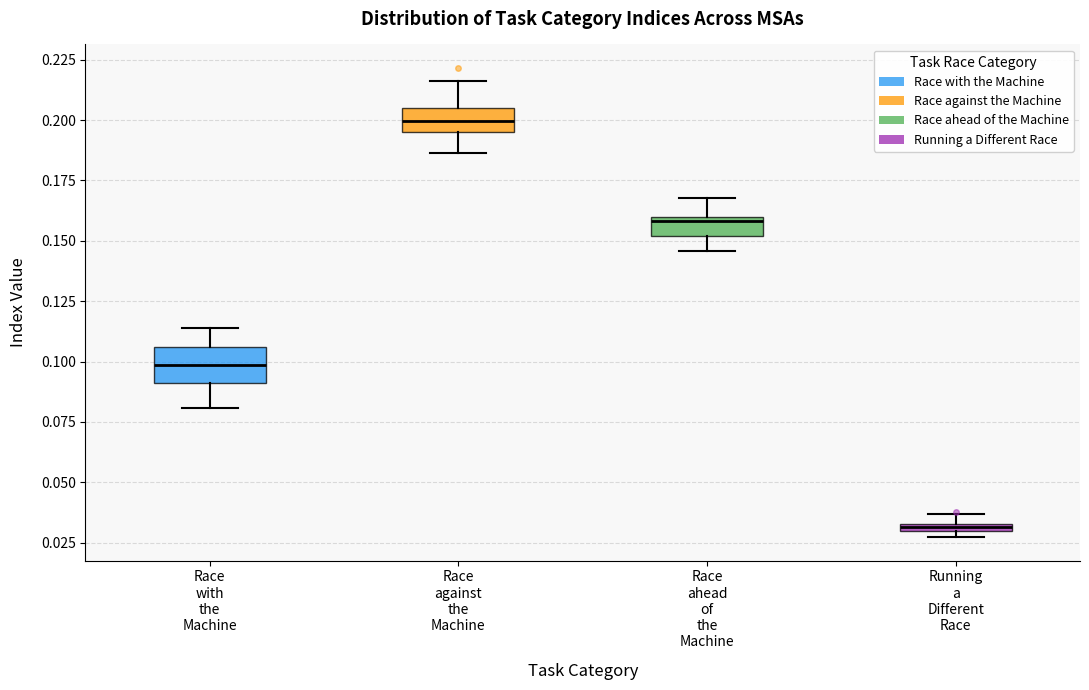

Which box's median line is the highest?

Race against the Machine